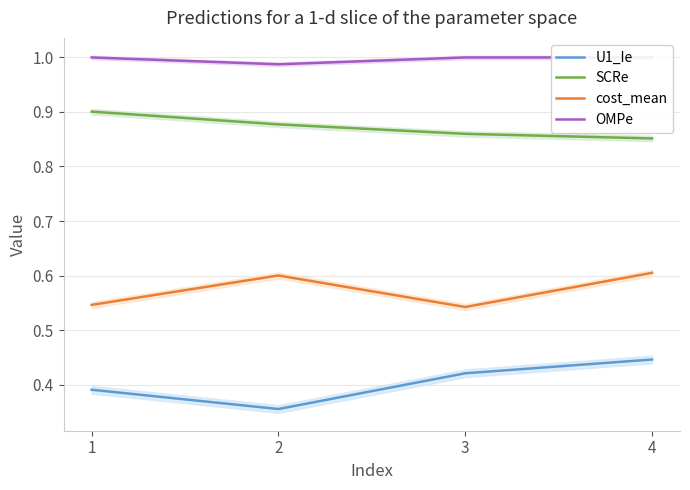

At which label does SCRe reach its minimum?

4